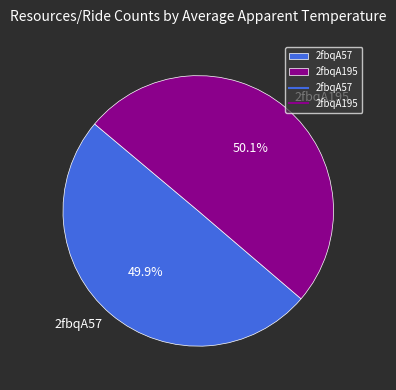

Does any single category account for the majority?

Yes